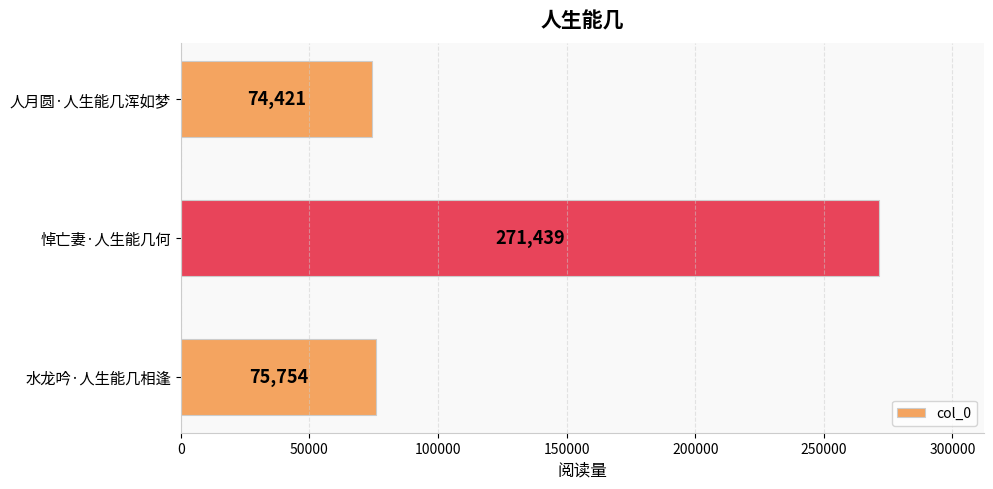

What is the greatest value displayed?

271439